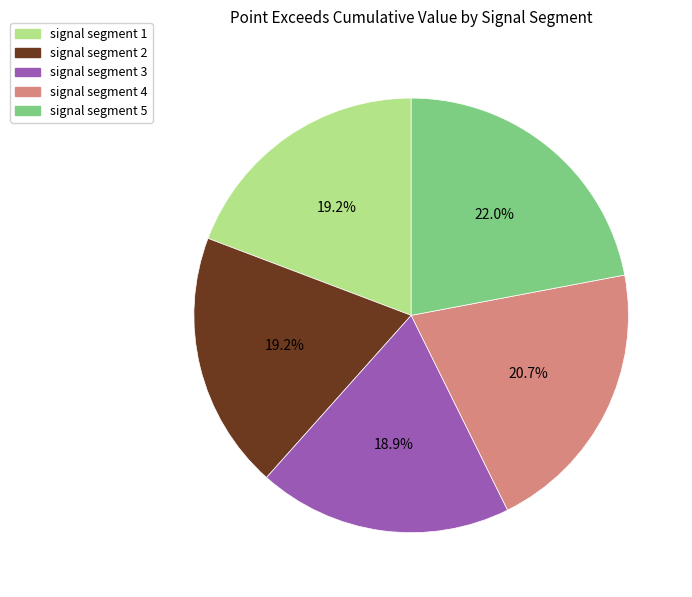

The signal segment 1 slice represents 19% of the pie. True or false?

True